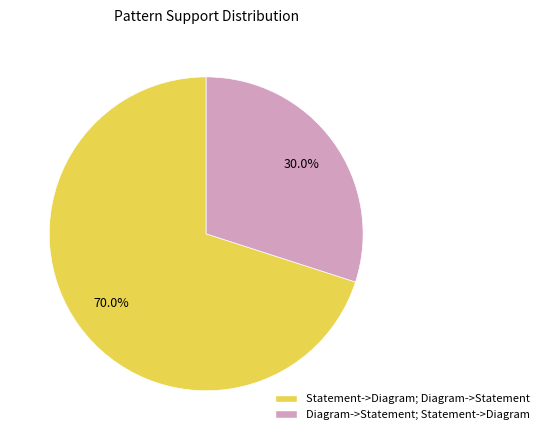

Combined, do Diagram->Statement; Statement->Diagram and Statement->Diagram; Diagram->Statement account for over 50%?

Yes